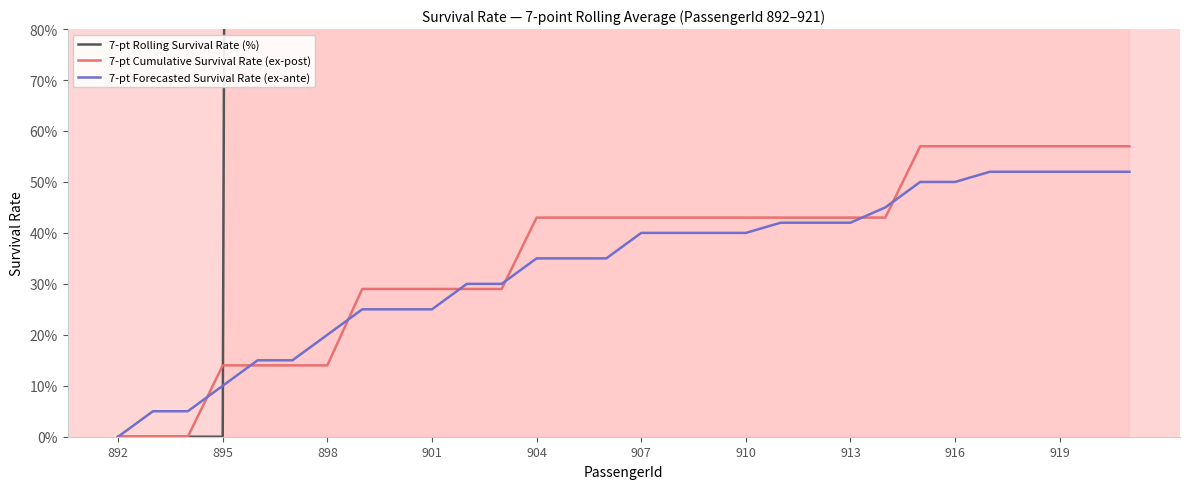

Which series ends up on top after the final intersection of 7-pt Rolling Survival Rate (%) and 7-pt Cumulative Survival Rate (ex-post)?

7-pt Rolling Survival Rate (%)